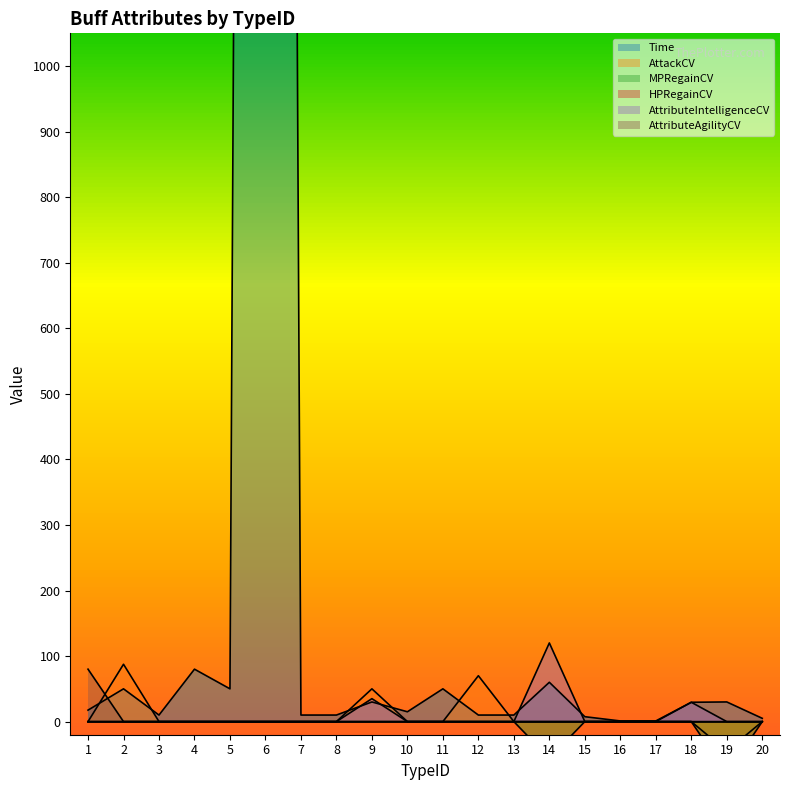

What is the average value of the AttackCV series?

8.1